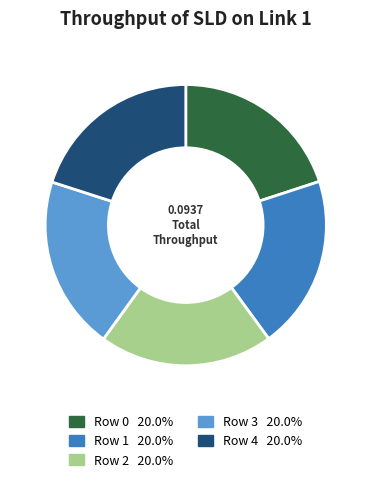

The Row 1 slice represents 28% of the pie. True or false?

False